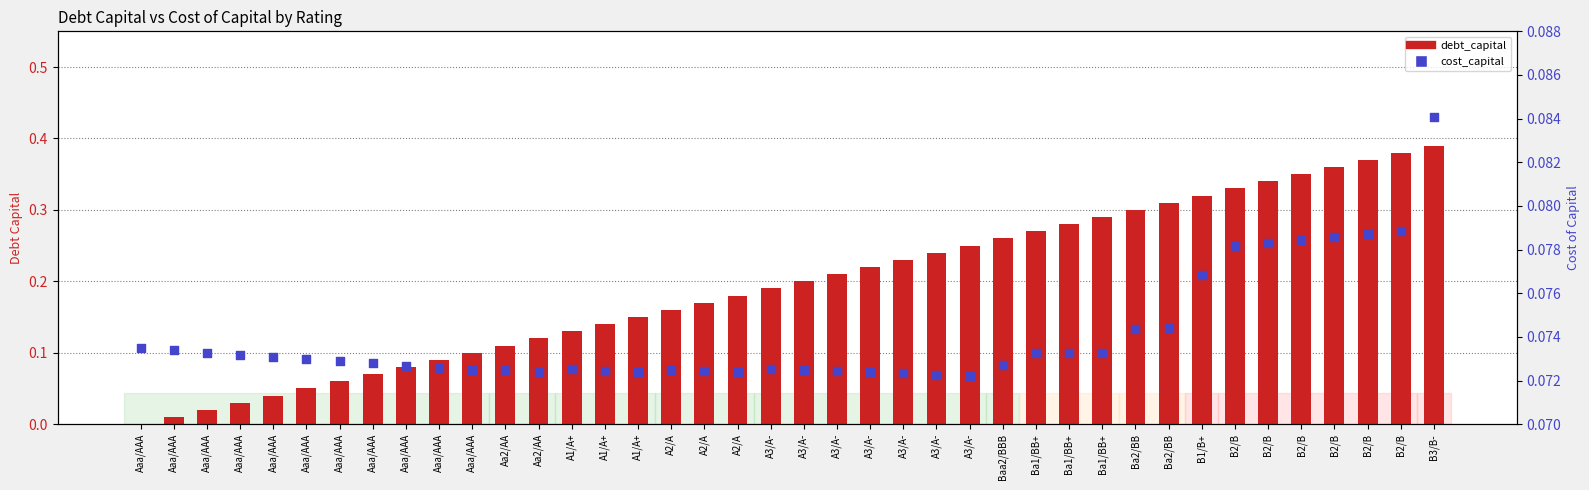

Which series has the widest spread of Y values?

debt_capital